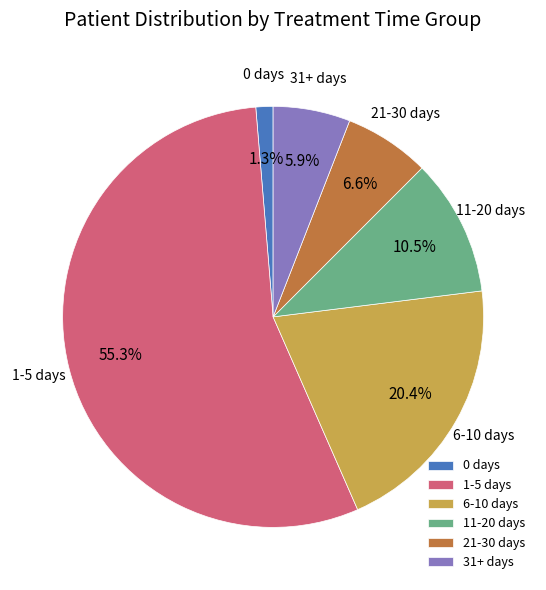

Is the sum of 21-30 days and 1-5 days greater than half?

Yes